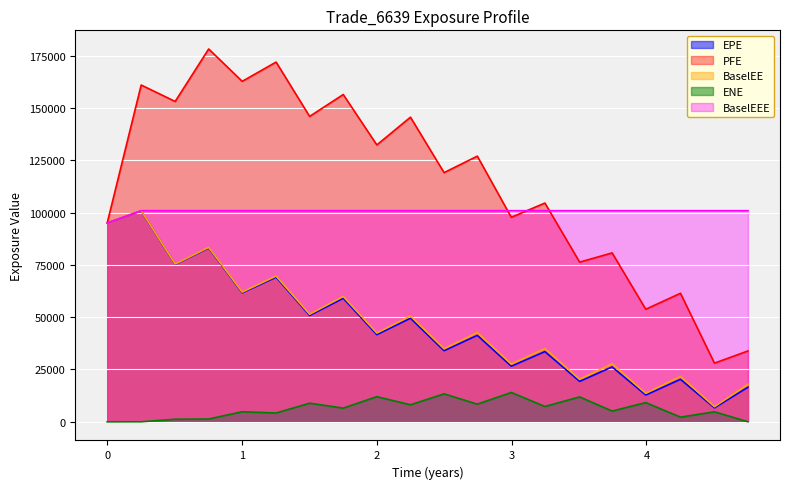

Which series has the largest total across all categories?

PFE